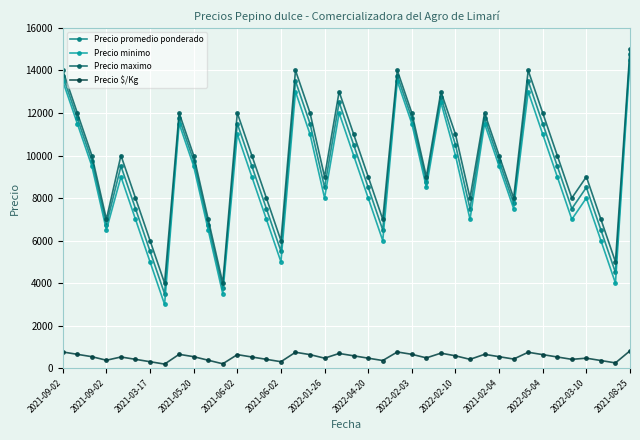

What is the value of the Precio promedio ponderado point at the 9th from the left?

11750